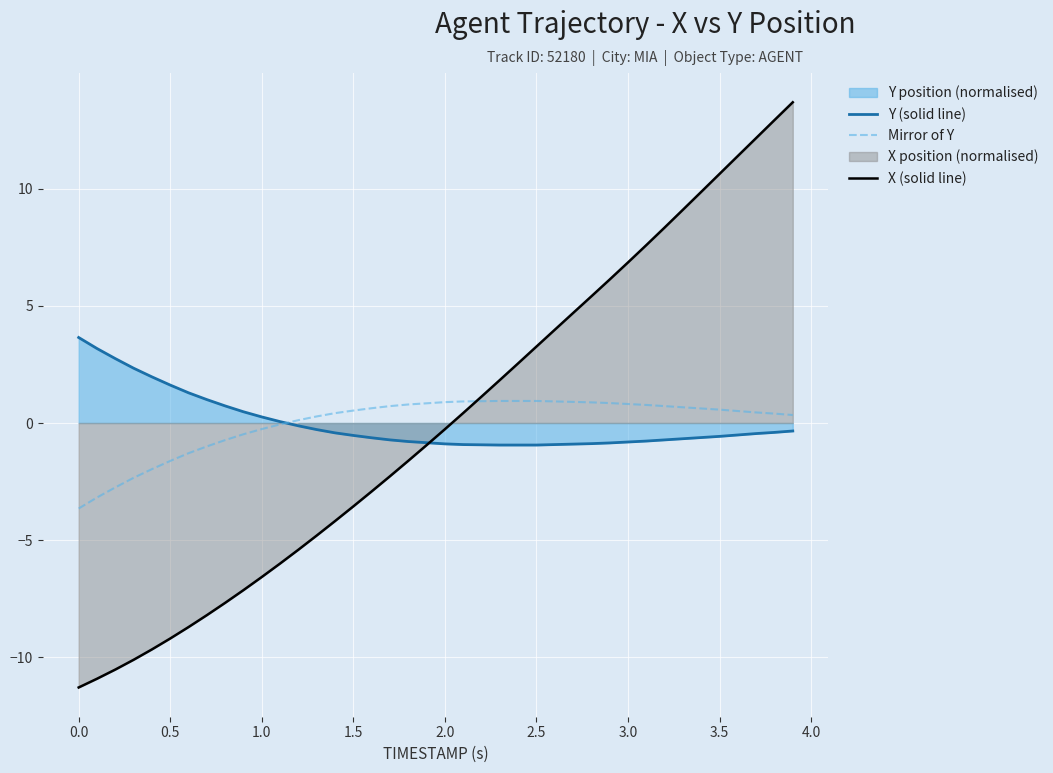

True or false: X (solid line) and Y (solid line) intersect in this chart.

True